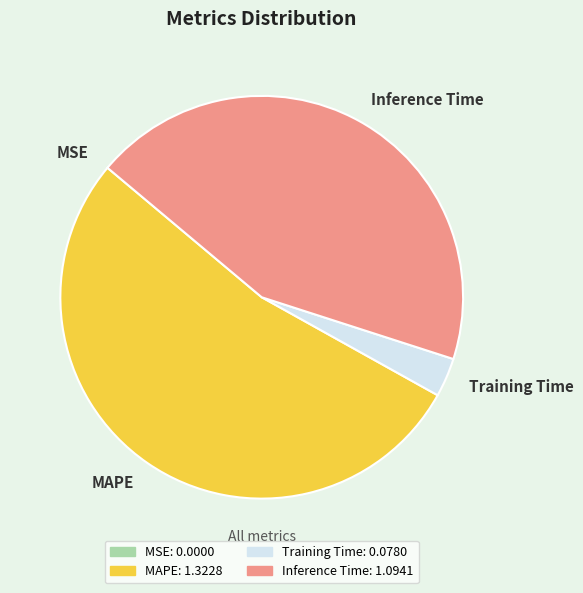

Does Inference Time represent more than half of the total?

No